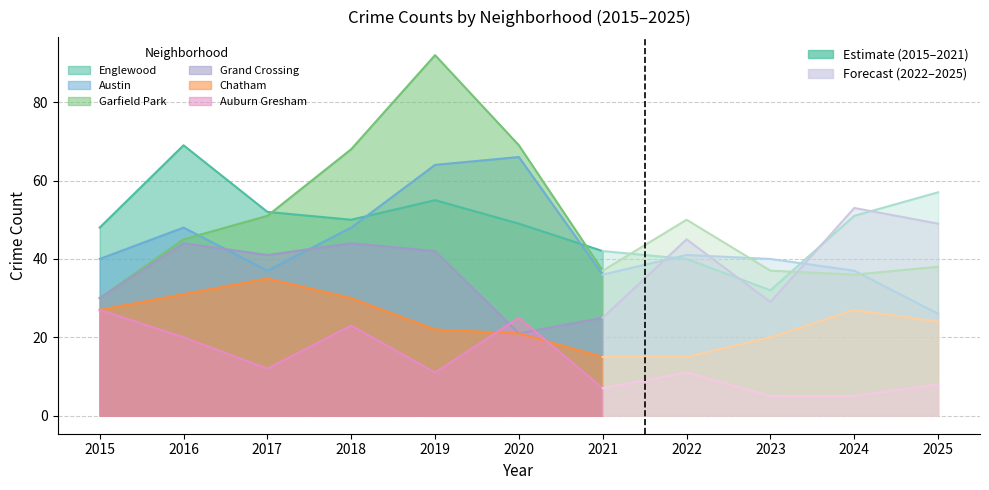

Which series changed the most between 2017 and 2018?

Garfield Park